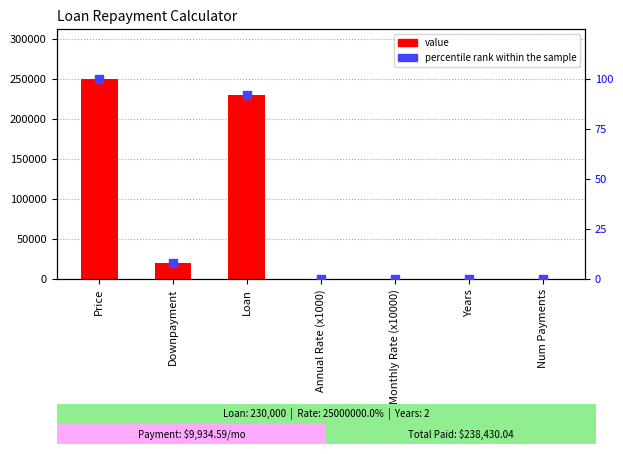

Which series reaches the minimum Y coordinate?

percentile rank within the sample